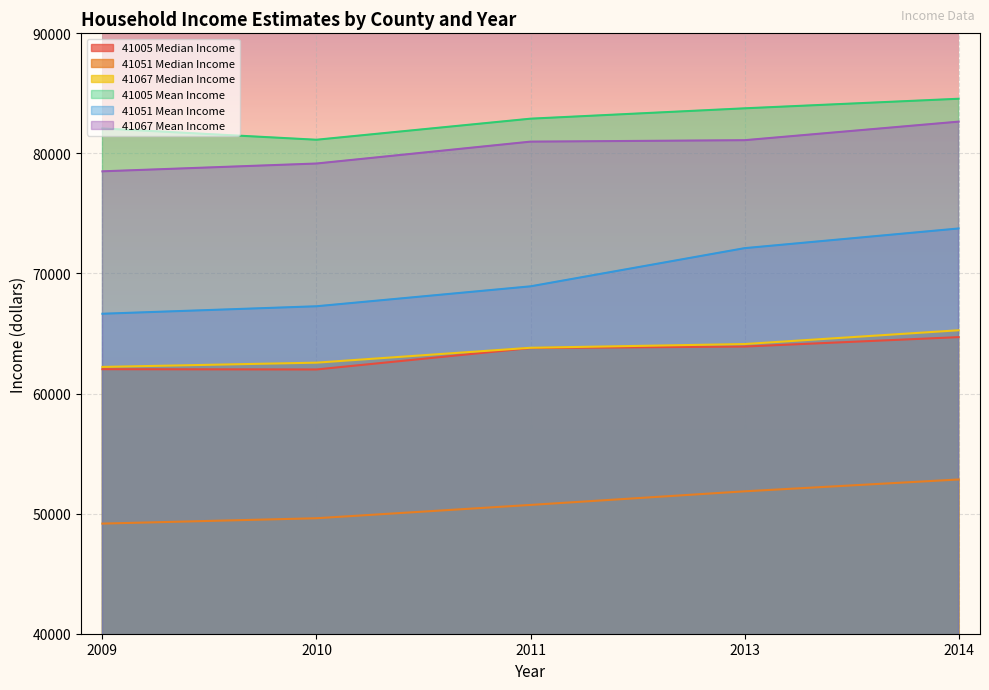

What is the difference between the highest and lowest values at 2009?

32907